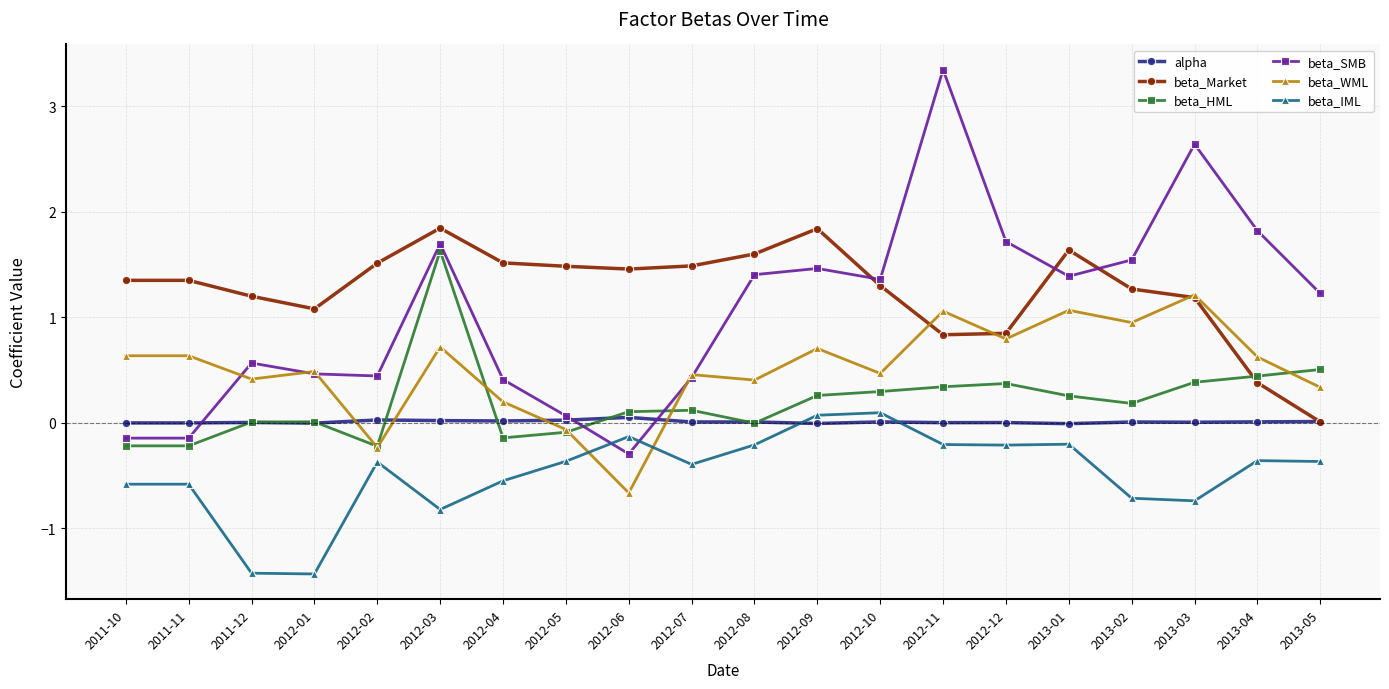

How many lines are shown in the chart?

6